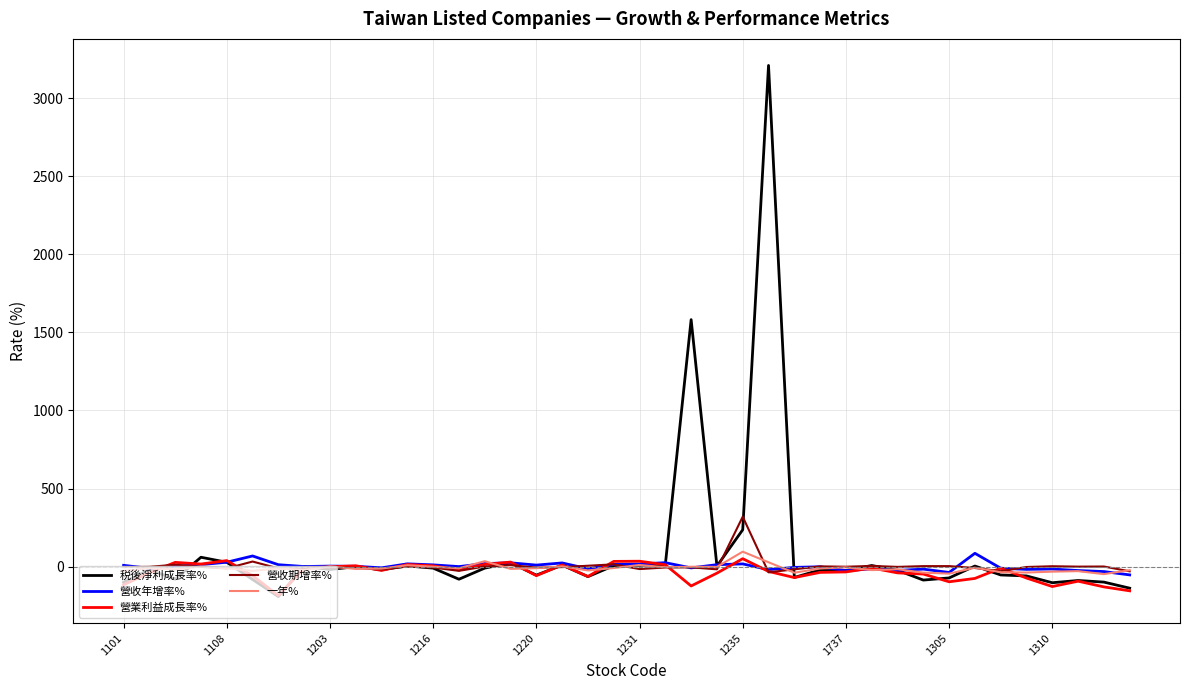

What is the highest value of the 營收年增率% series?

85.5